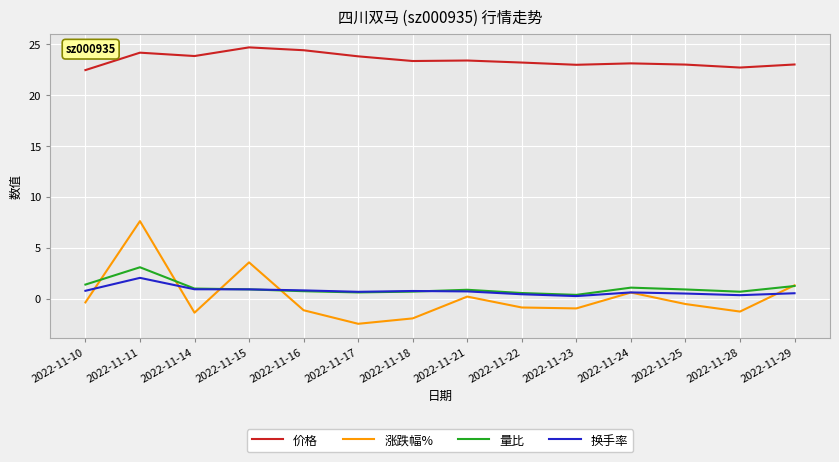

Which series has the largest range (max minus min)?

涨跌幅%